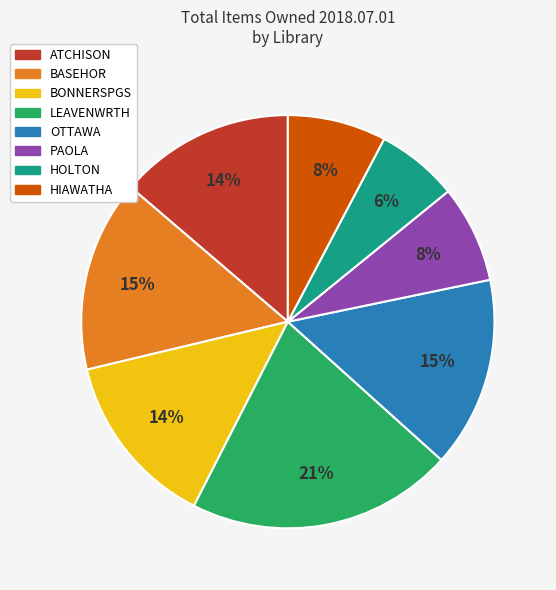

True or false: LEAVENWRTH accounts for 27% of the total.

False